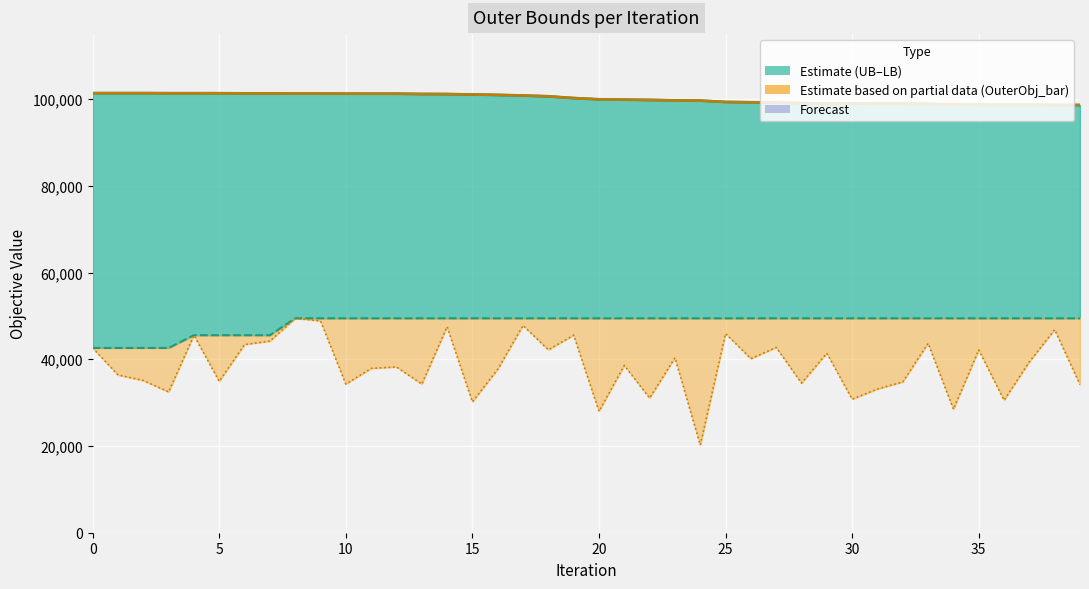

What is the smallest value displayed?

20229